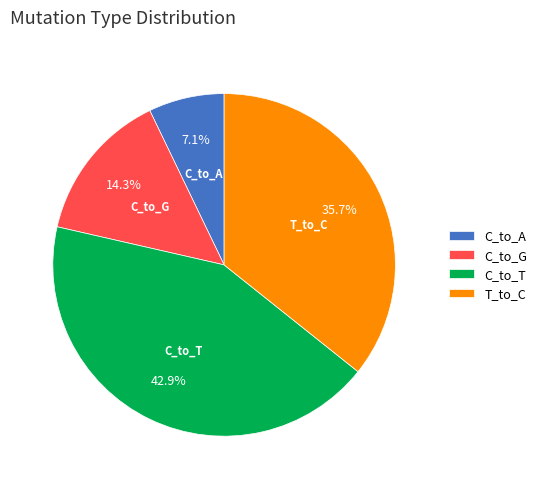

Between C_to_A and C_to_T, which is larger?

C_to_T